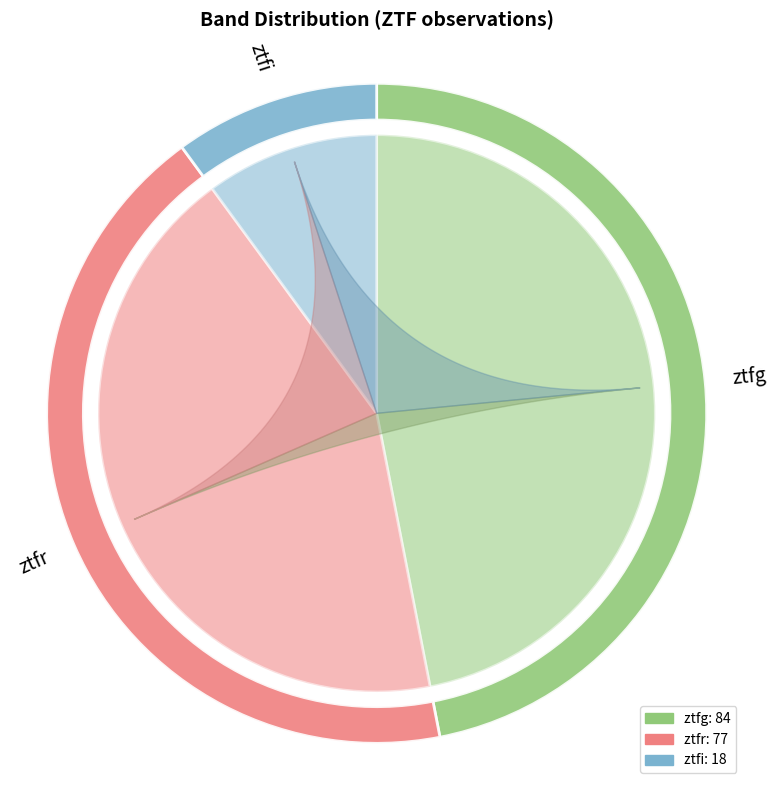

What percentage is the ztfr slice, to the nearest percent?

43%